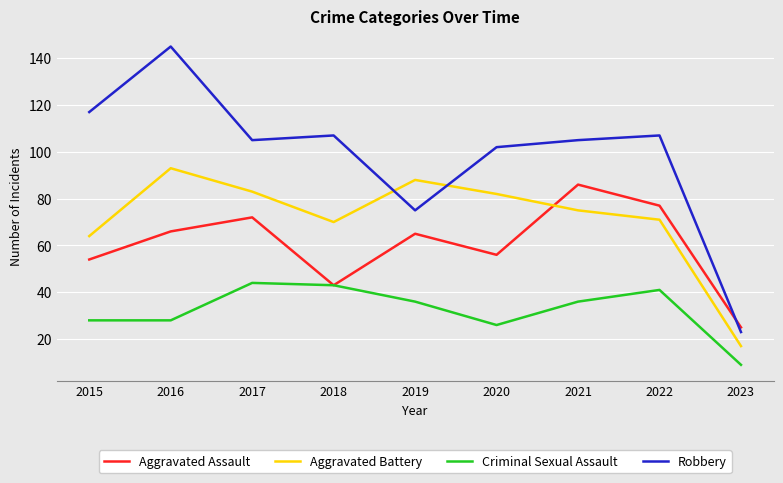

How many times do Robbery and Aggravated Battery cross each other?

2